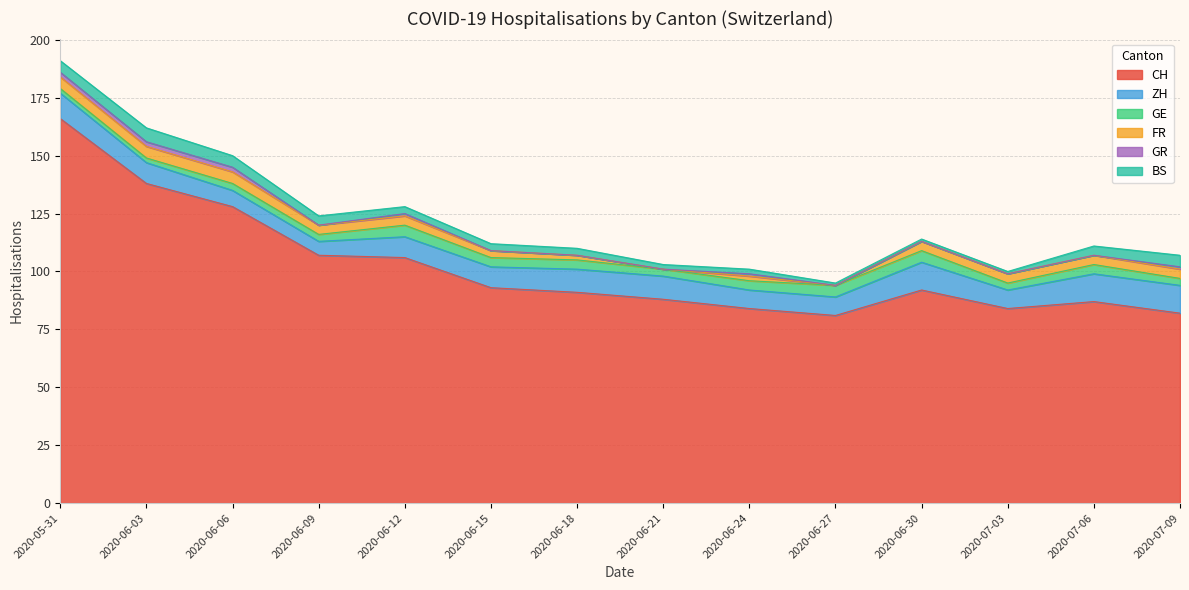

At 2020-06-14, list the series in order from largest to smallest.

CH, ZH, GE, FR, BS, GR